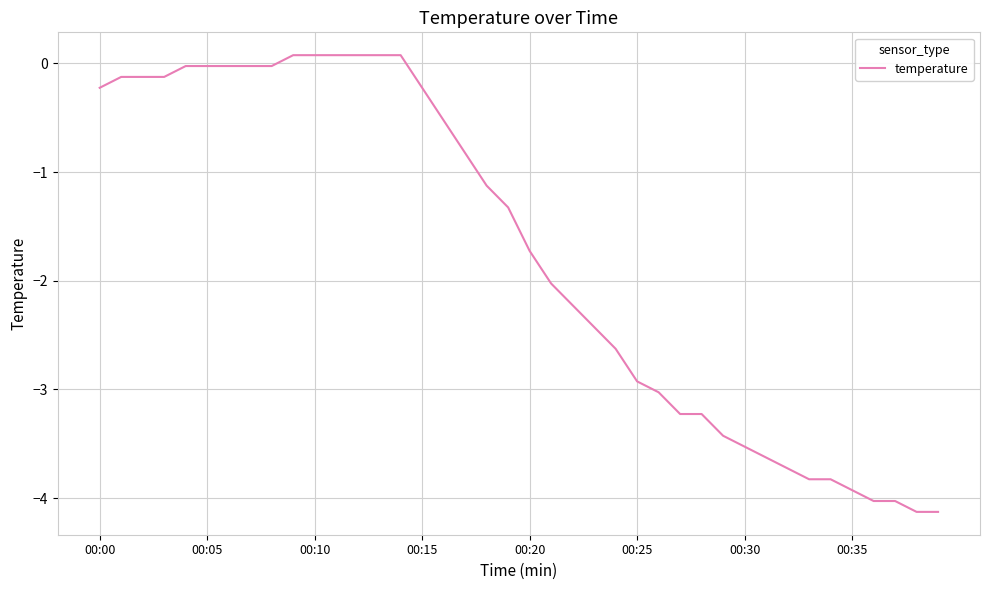

How many negative values are there?

34